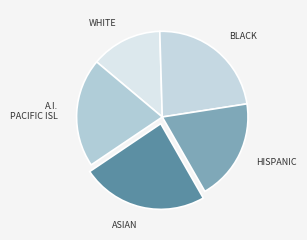

Is WHITE the majority of the pie?

No